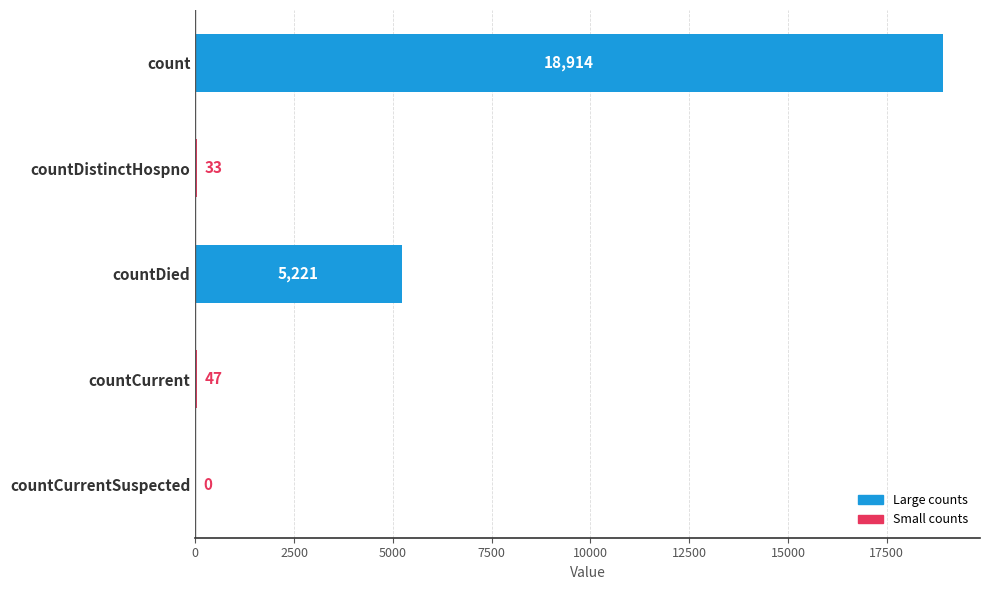

What is the sum of all values?

24215